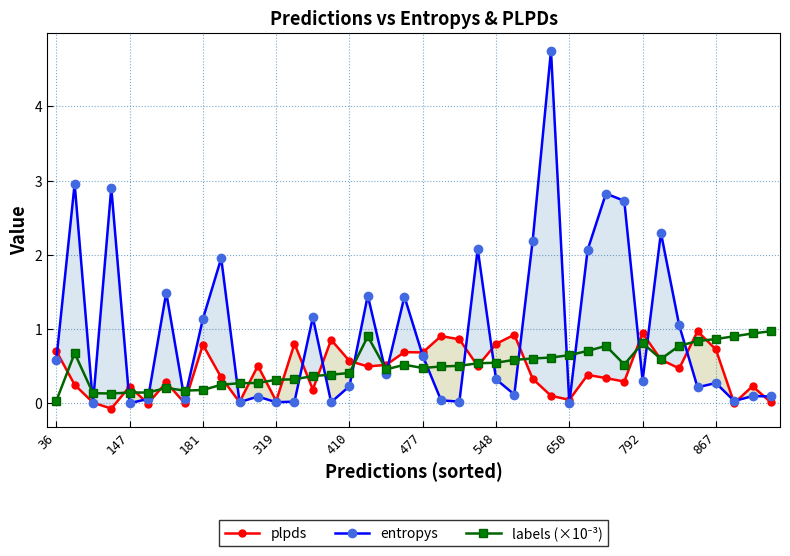

In labels (×10⁻³), how many points are lower than both neighbors (excluding endpoints)?

6